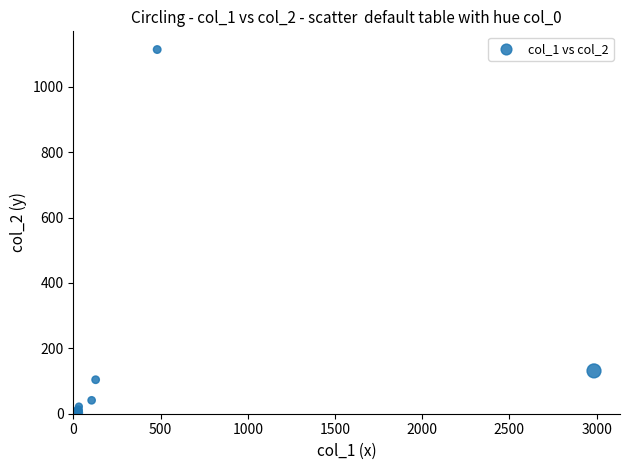

What Y value in the scatter plot is closest to 557?

131